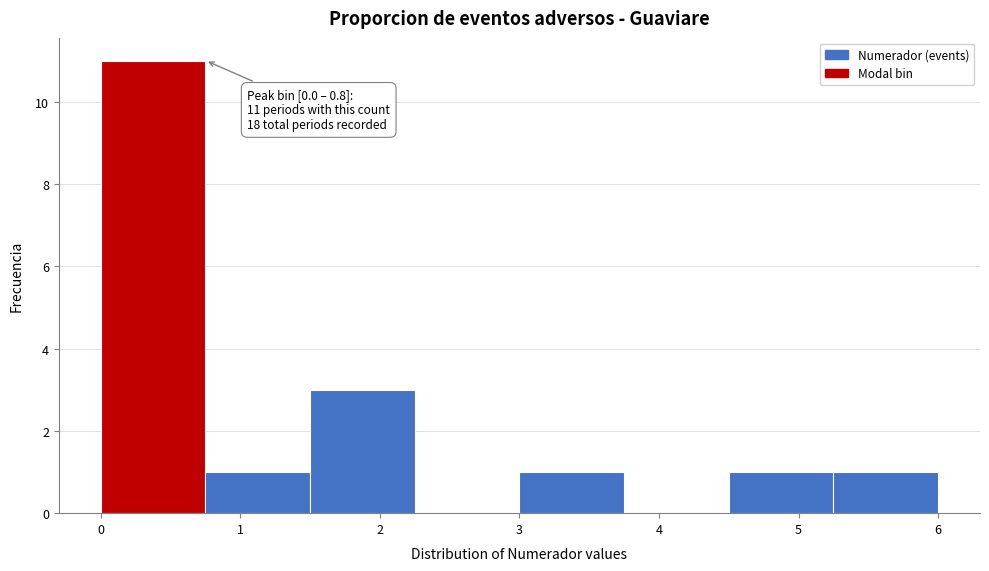

Which range on the x-axis has the tallest bar?

0.00 to 0.75